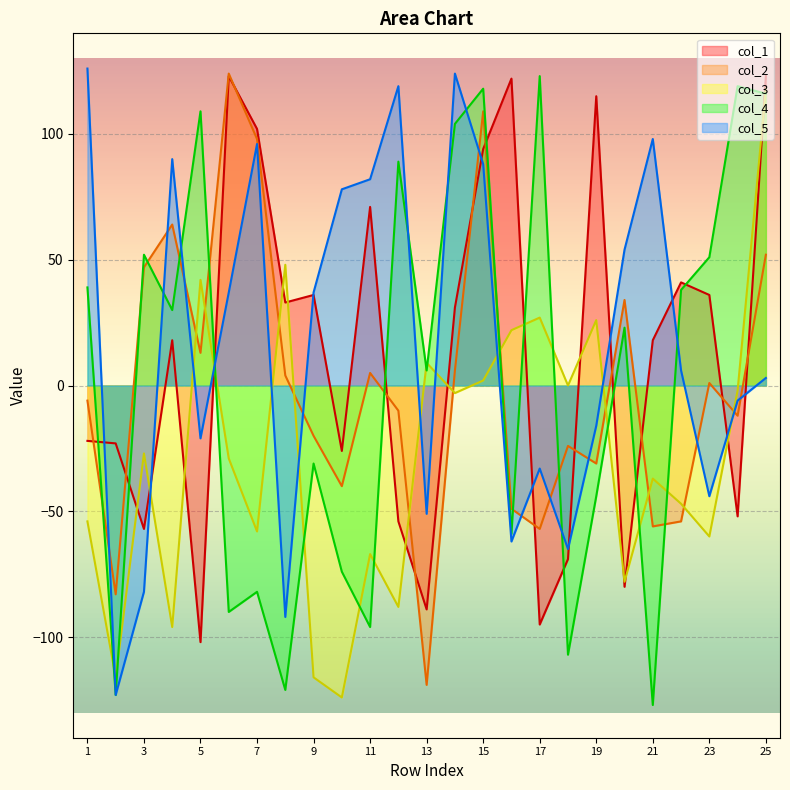

Between 4 and 21, which is larger?

4